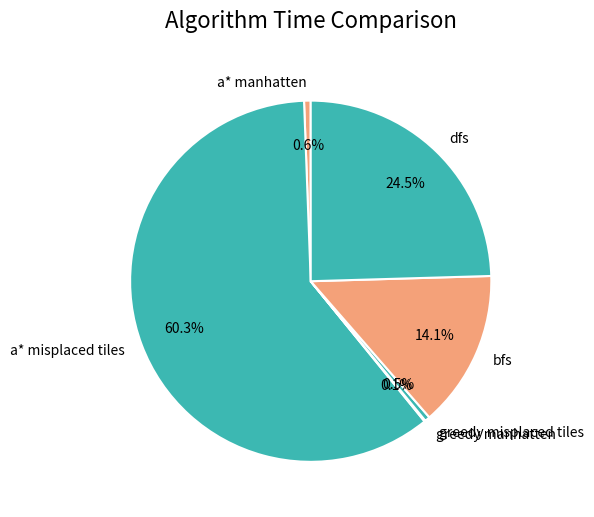

What is the largest slice in the pie chart?

a* misplaced tiles